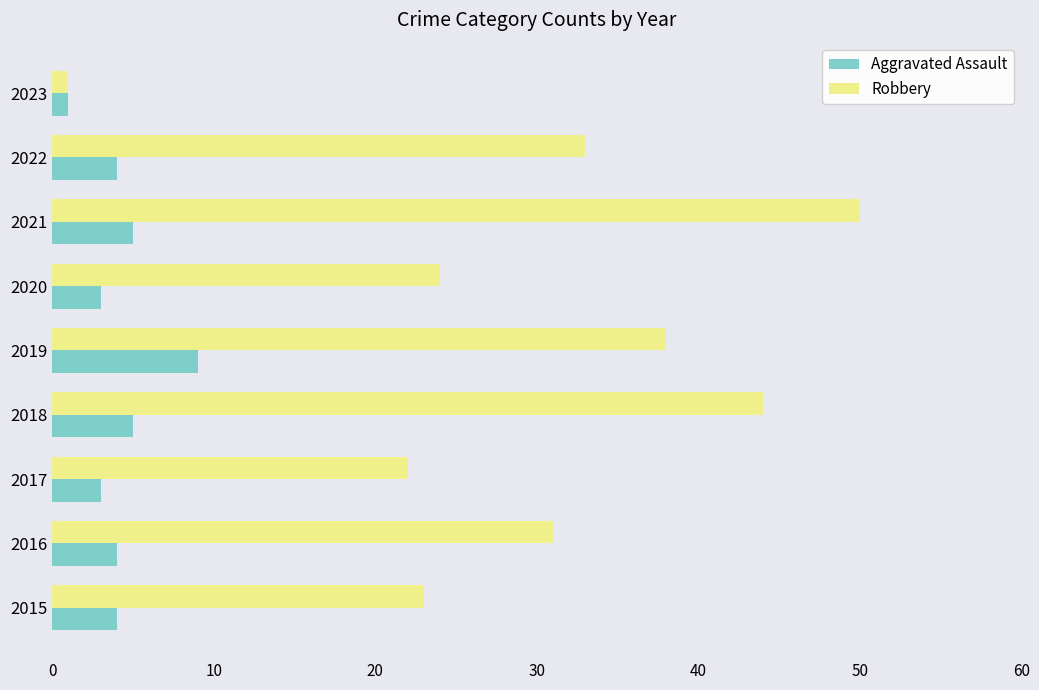

What is the total value across all series at 2021?

55